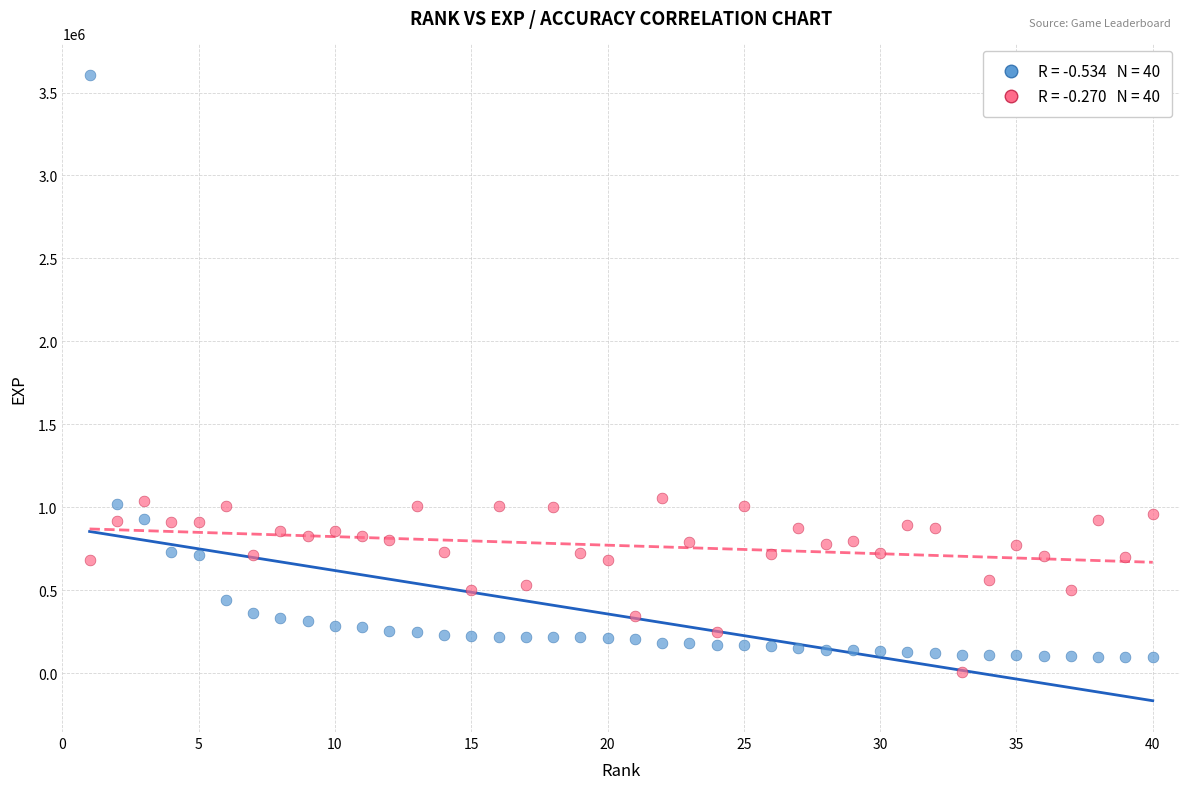

Across all data points, what is the range of X values (max minus min)?

39.0